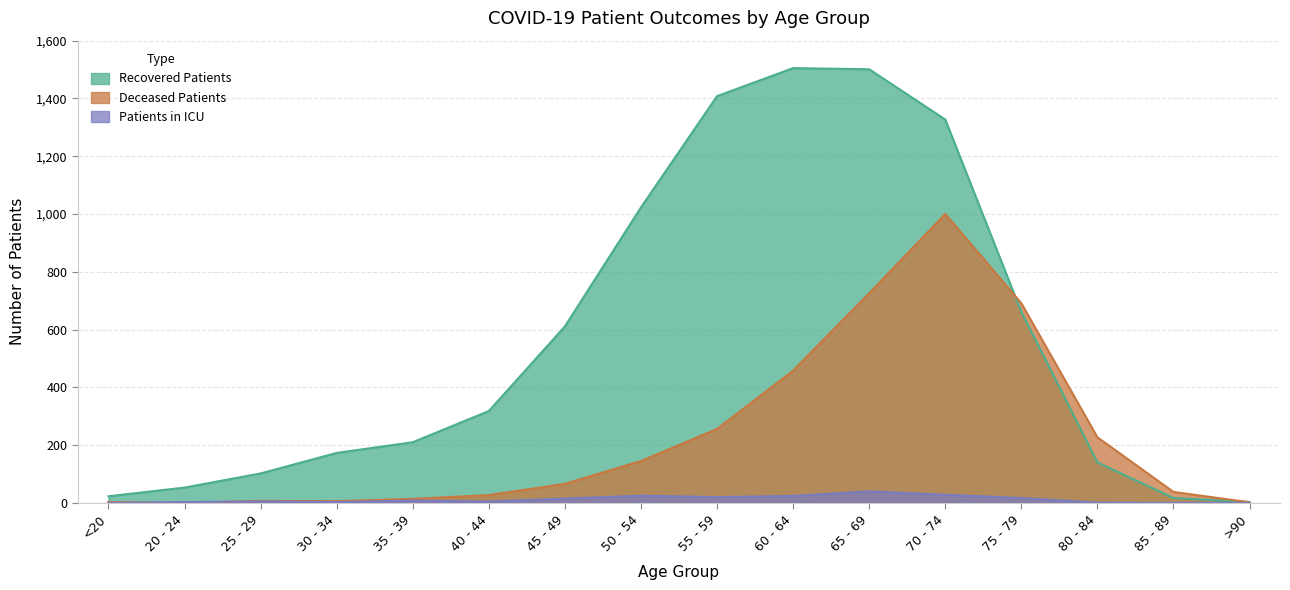

How many lines are shown in the chart?

3